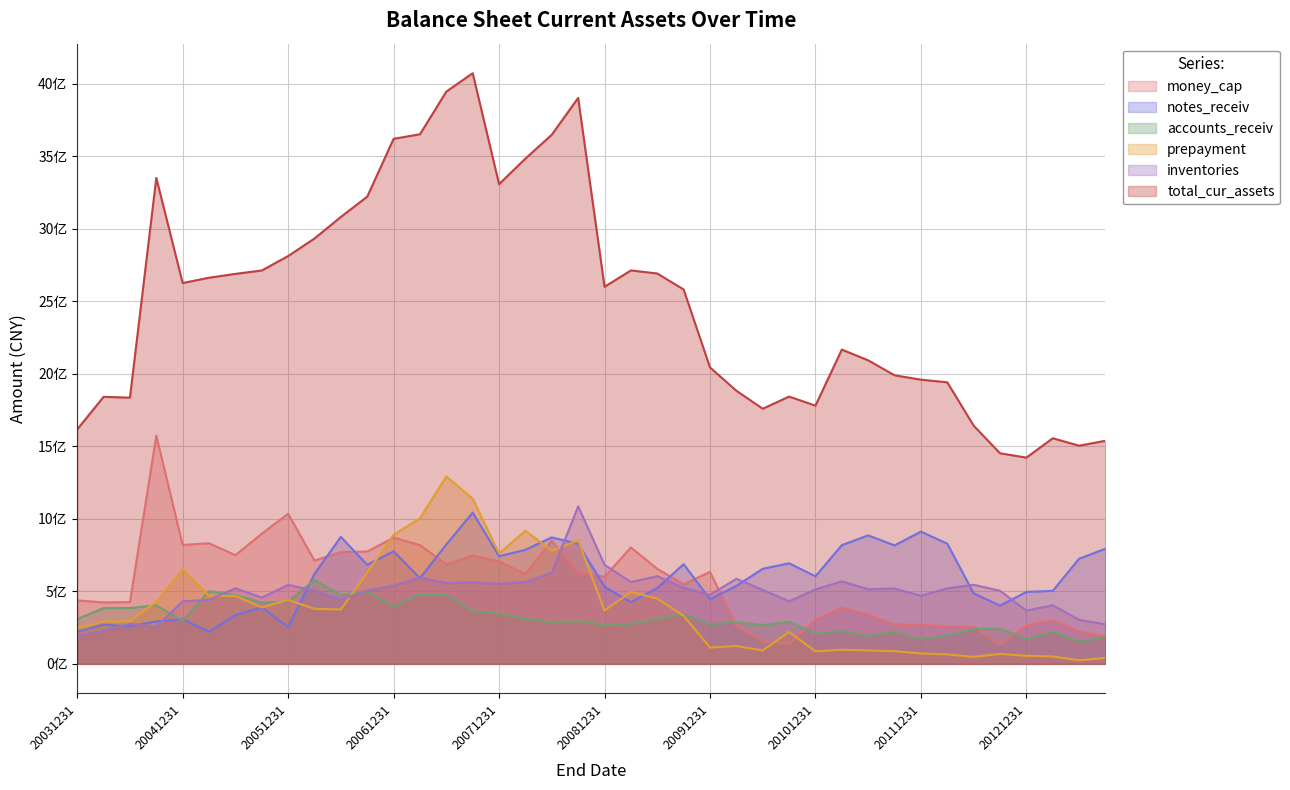

At which category does notes_receiv reach its first local valley?

20040630